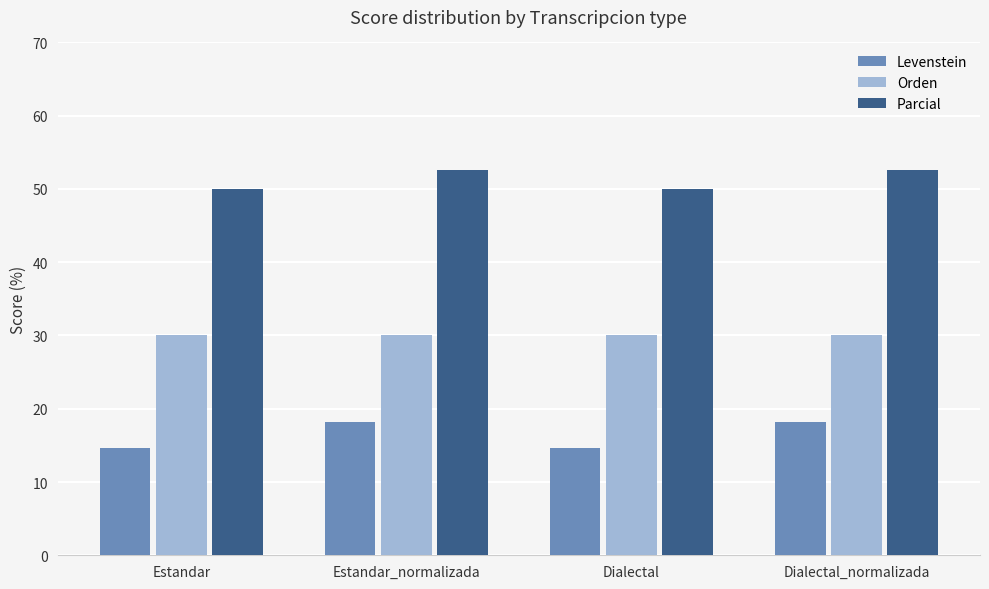

How many categories are shown in the chart?

4